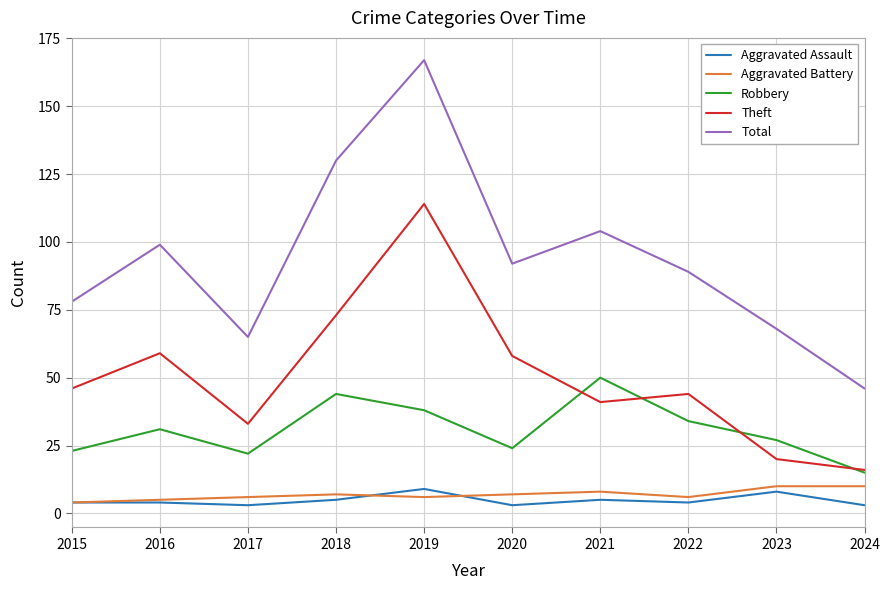

Between which two adjacent categories do Theft and Robbery first intersect?

2020 and 2021